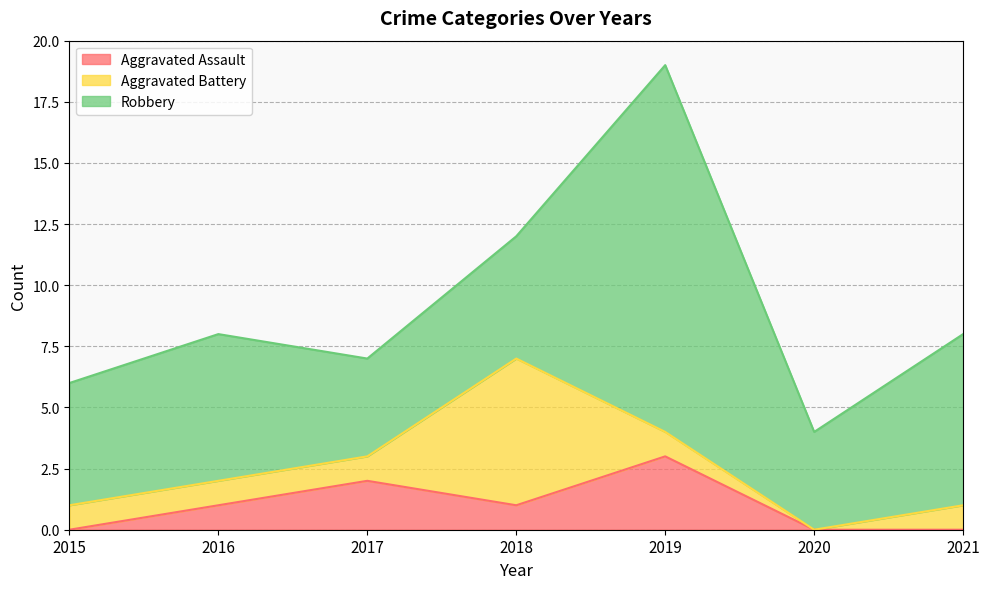

Which series has the largest total across all categories?

Robbery